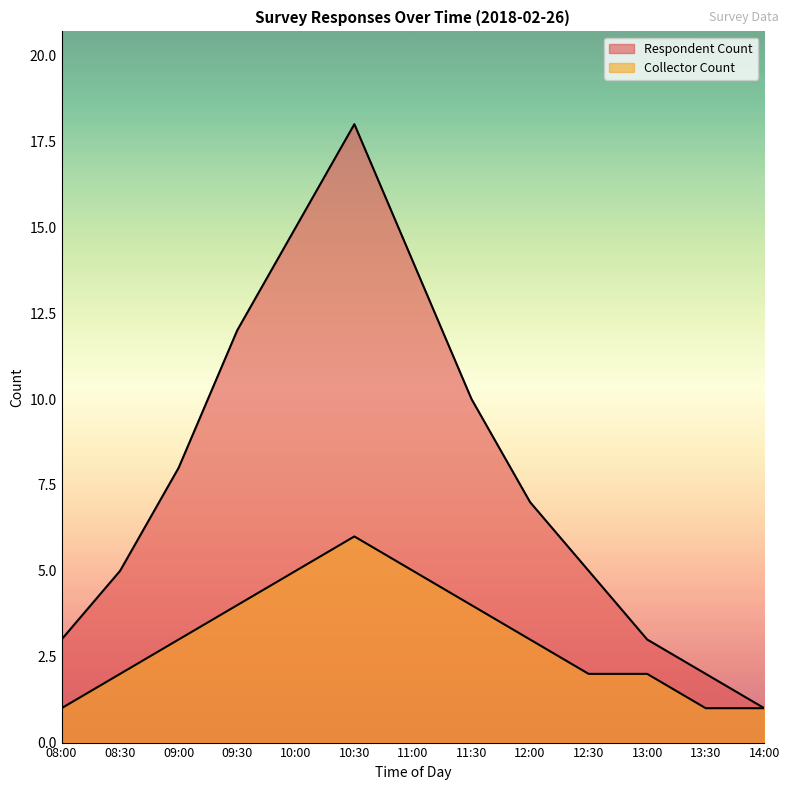

True or false: Collector Count and Respondent Count cross at least once.

False